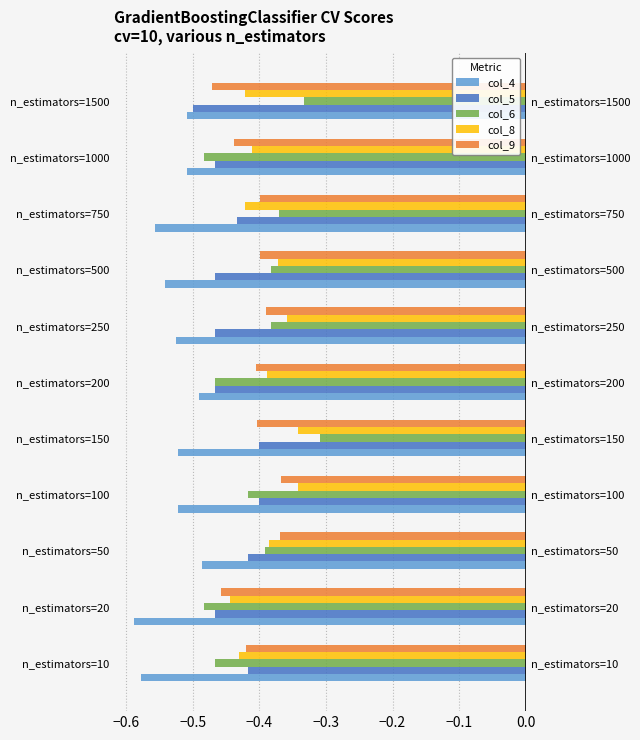

What is the value of the col_5 bar at the 10th from the left?

-0.5